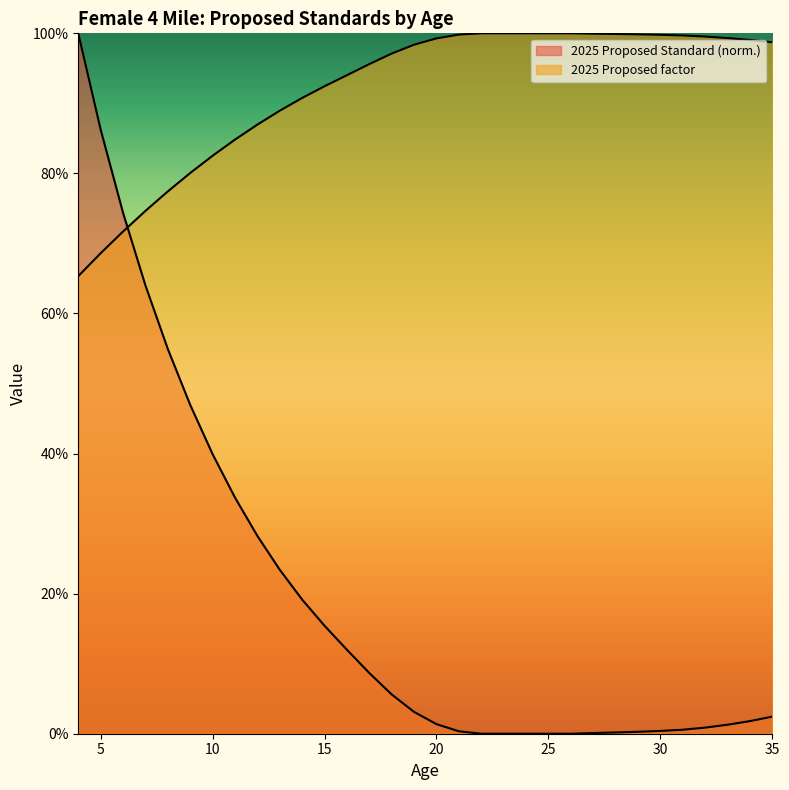

What is the difference between the highest and lowest values at 26?

1.0